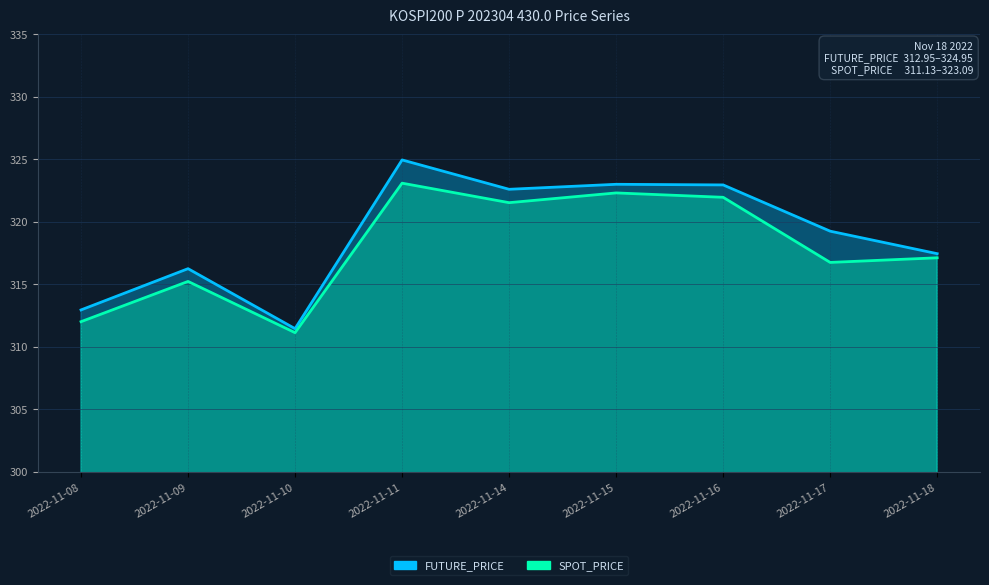

At which category is the sum across all series the highest?

2022-11-11